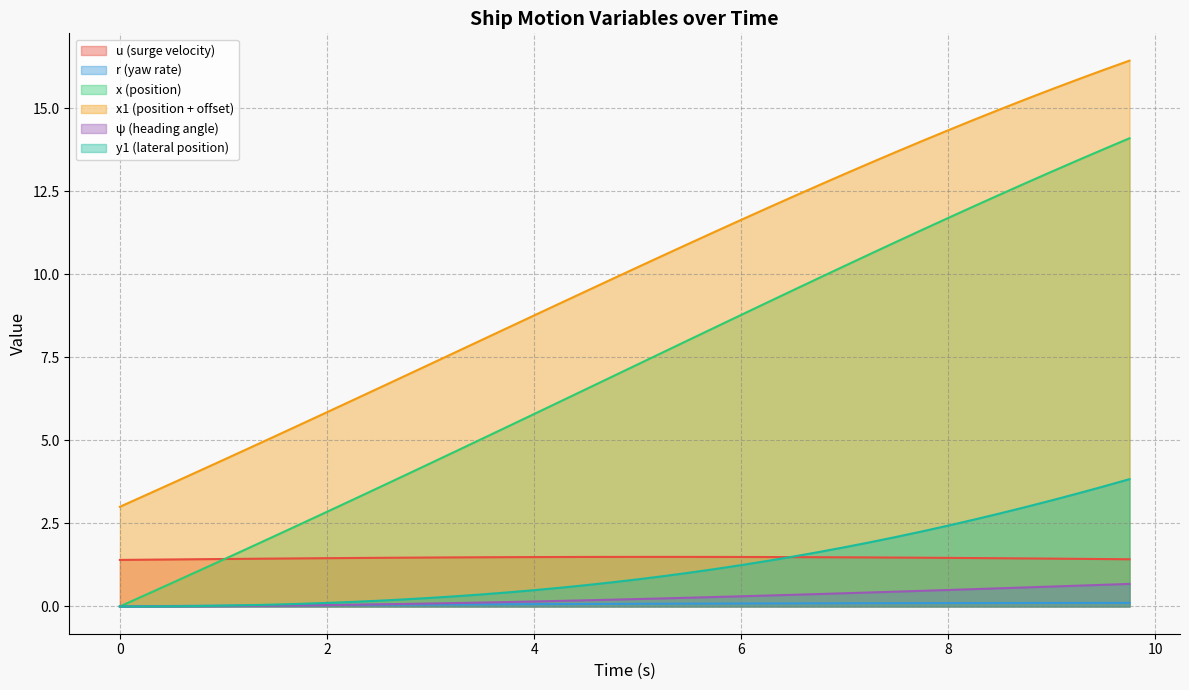

What is the maximum value shown in the chart?

16.4